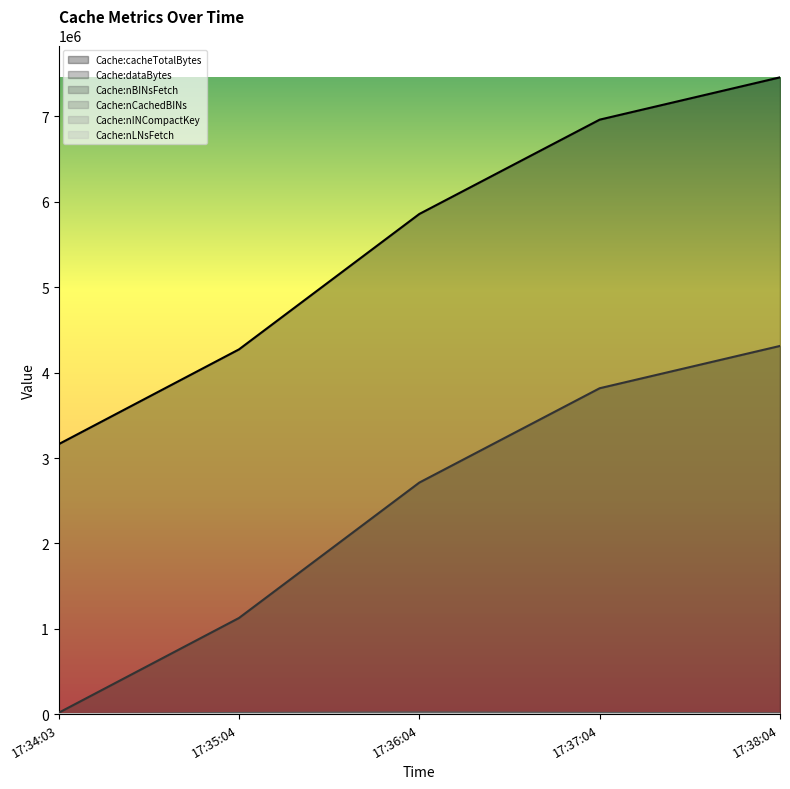

Which series has the largest total across all categories?

Cache:cacheTotalBytes